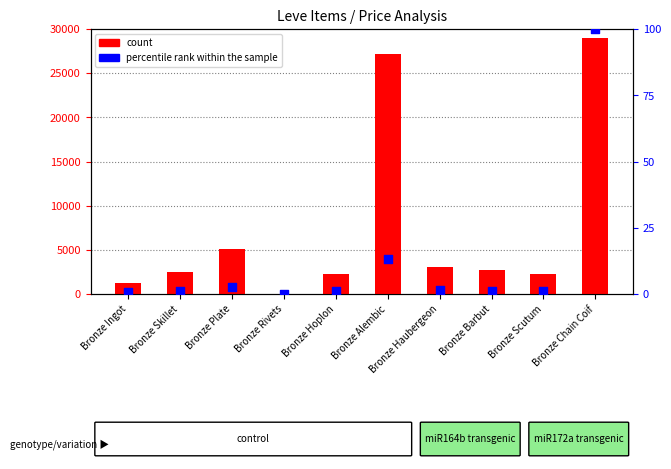

Which series contains the highest Y value?

count